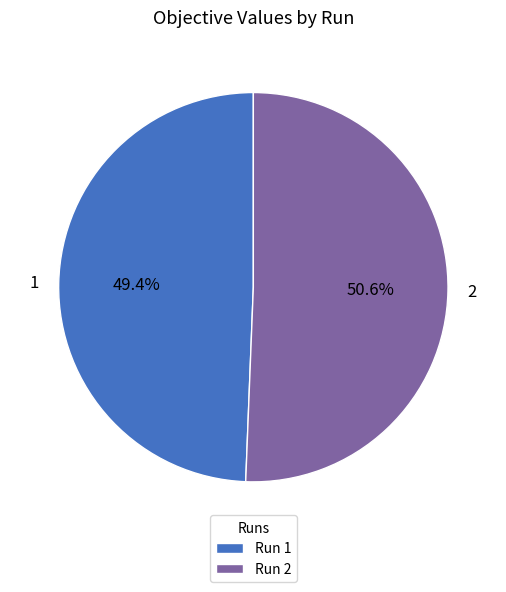

Rank the categories by value from lowest to highest.

1, 2